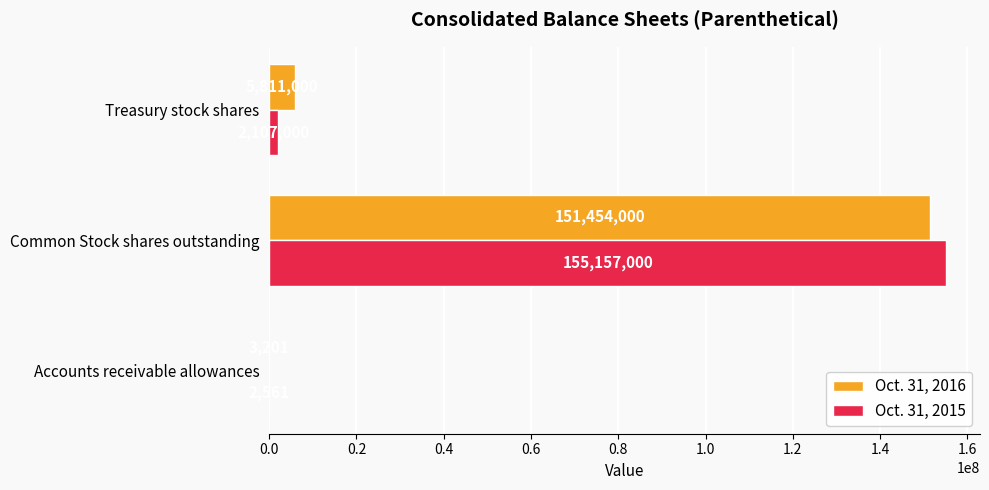

How many series are shown in this chart?

2